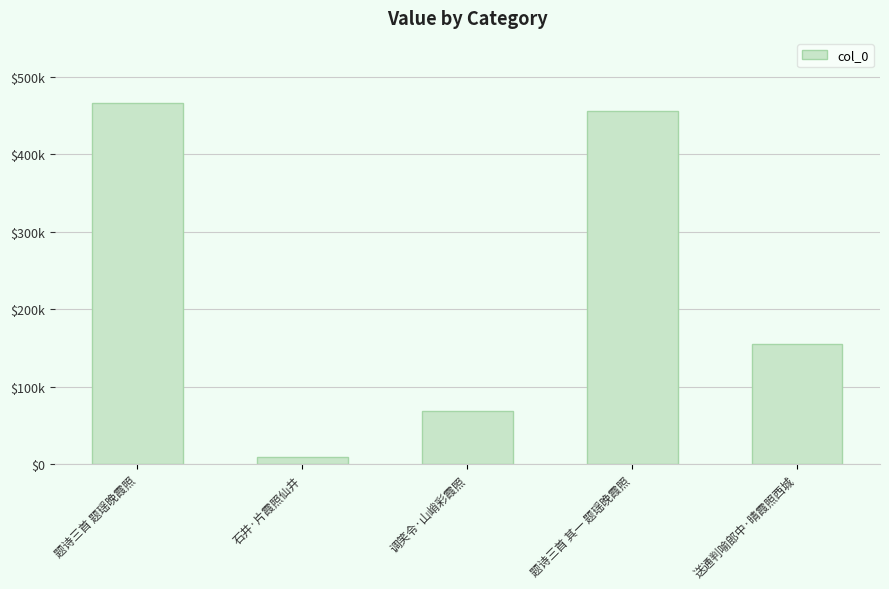

What position from the left is 送通判喻郎中·晴霞照西城?

5